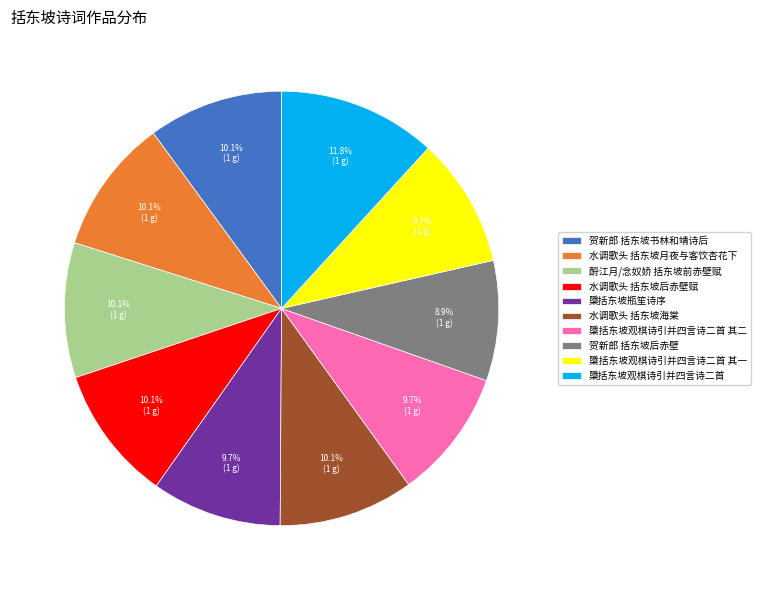

What is the ratio of the value at 檃括东坡观棋诗引并四言诗二首 其二 to the value at 贺新郎 括东坡后赤壁?

1.1